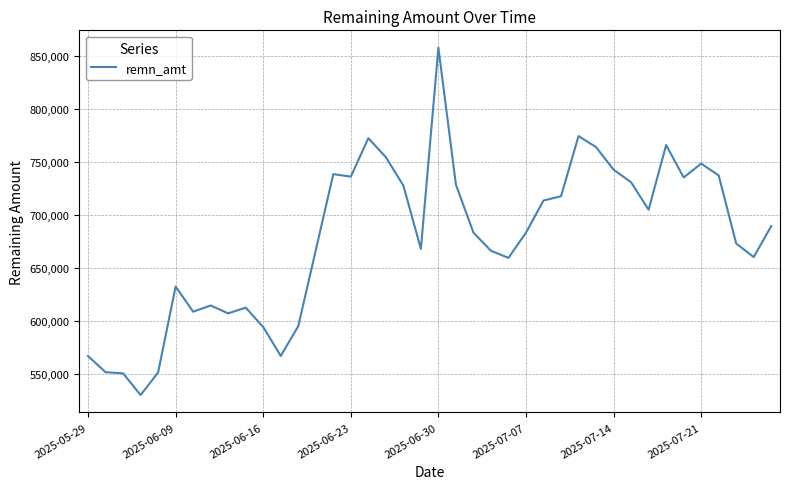

What is the difference between the maximum and minimum values?

327658